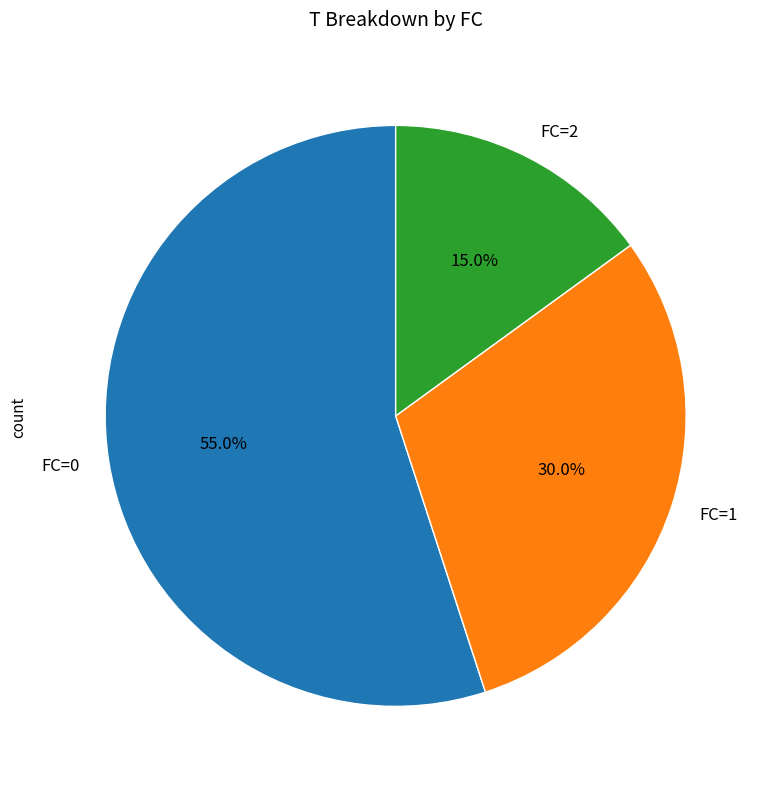

How much of the chart is everything except FC=1?

70.0%